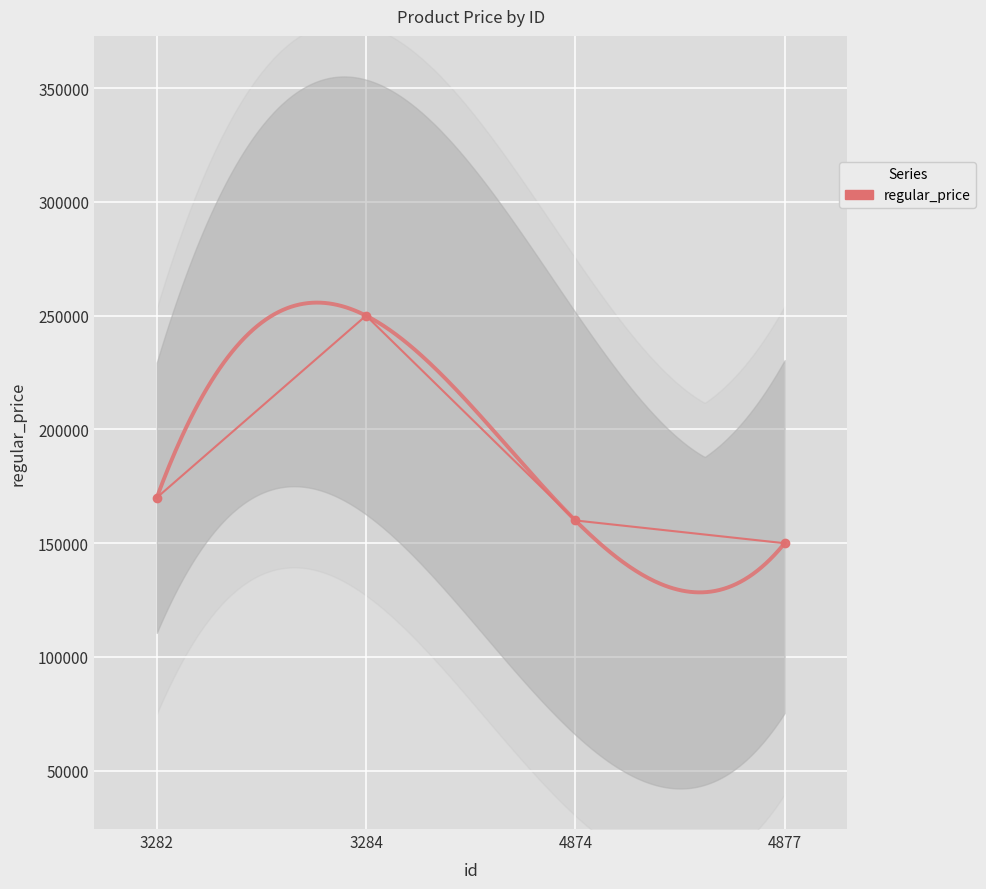

Is this an area chart (filled region under the line)?

No